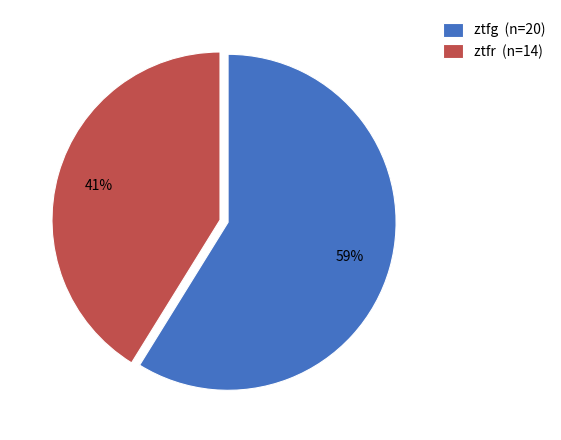

What percentage is the ztfr slice, to the nearest percent?

41%